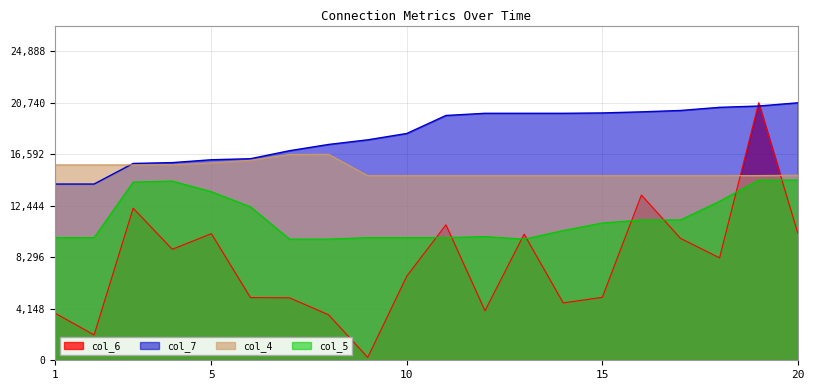

How many data points in col_4 are less than 14881?

10